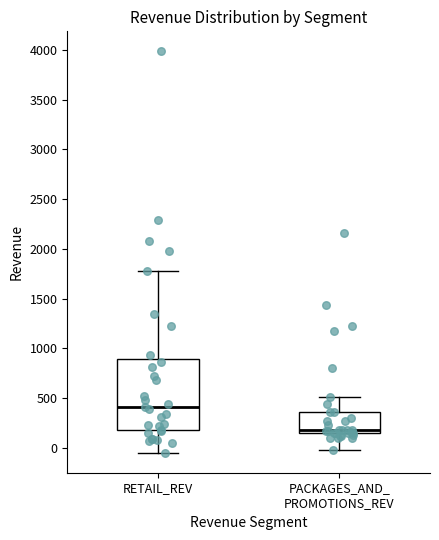

Which box is the tallest, from its lower edge to its upper edge?

RETAIL_REV